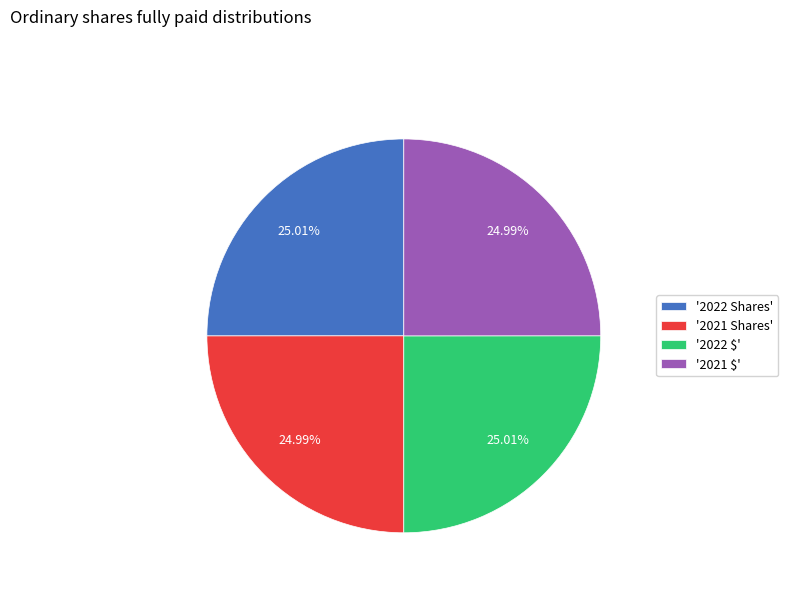

How many segments does this pie chart have?

4